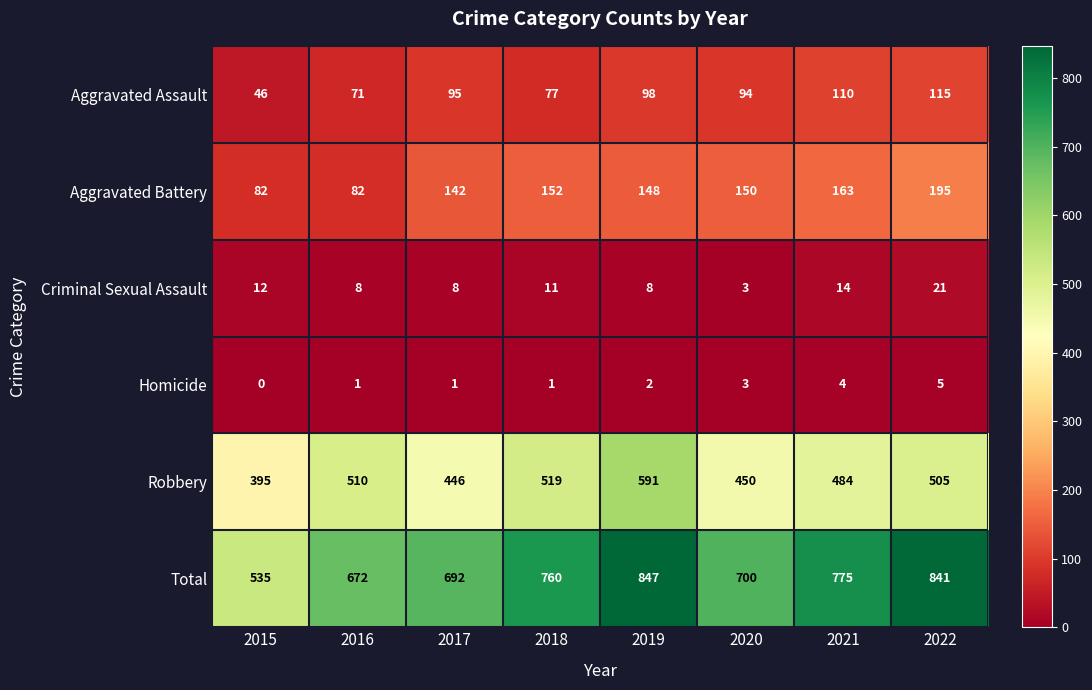

Rank the series by their maximum value, from lowest to highest.

Homicide, Criminal Sexual Assault, Aggravated Assault, Aggravated Battery, Robbery, Total